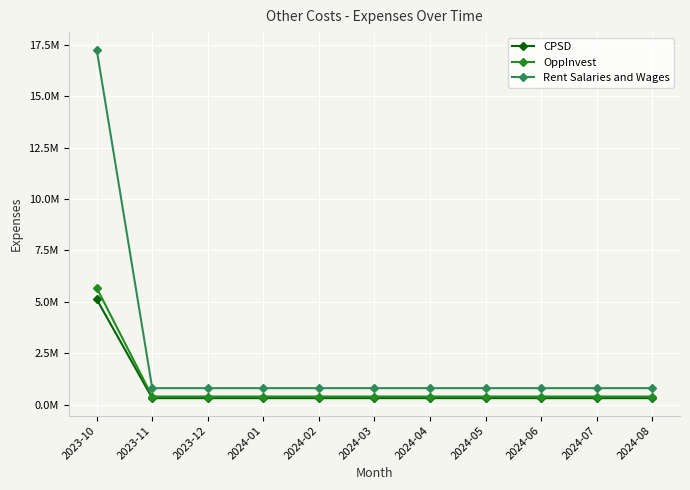

What position from the right is 2023-12?

9